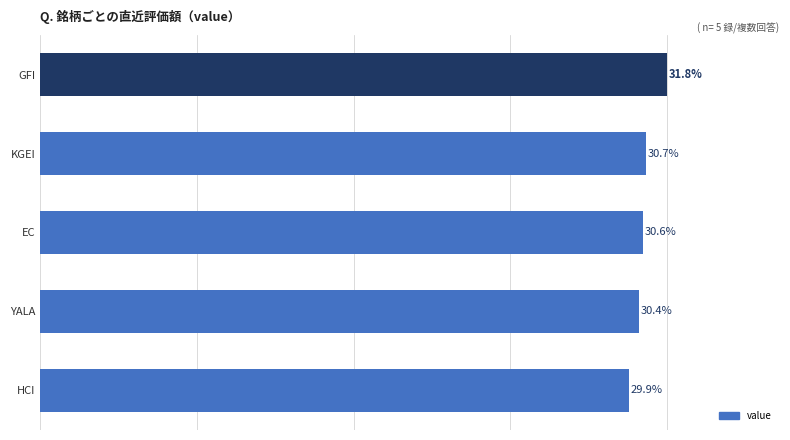

Does the chart contain any negative values?

No